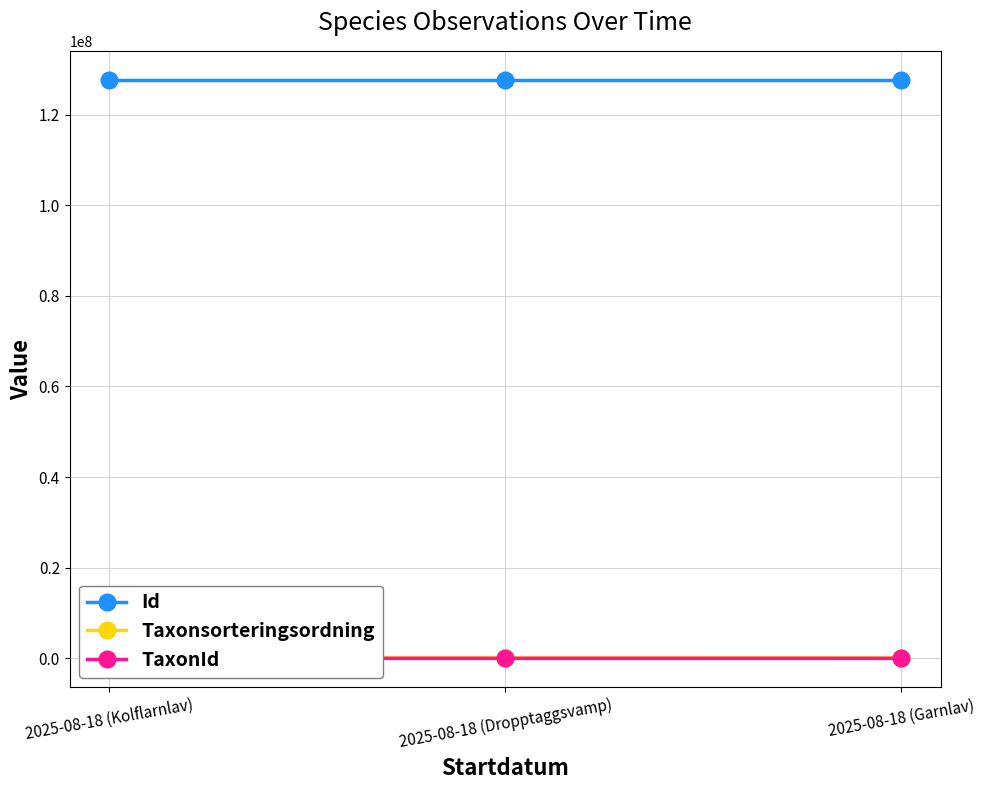

What position from the left is 2025-08-18 (Kolflarnlav)?

1